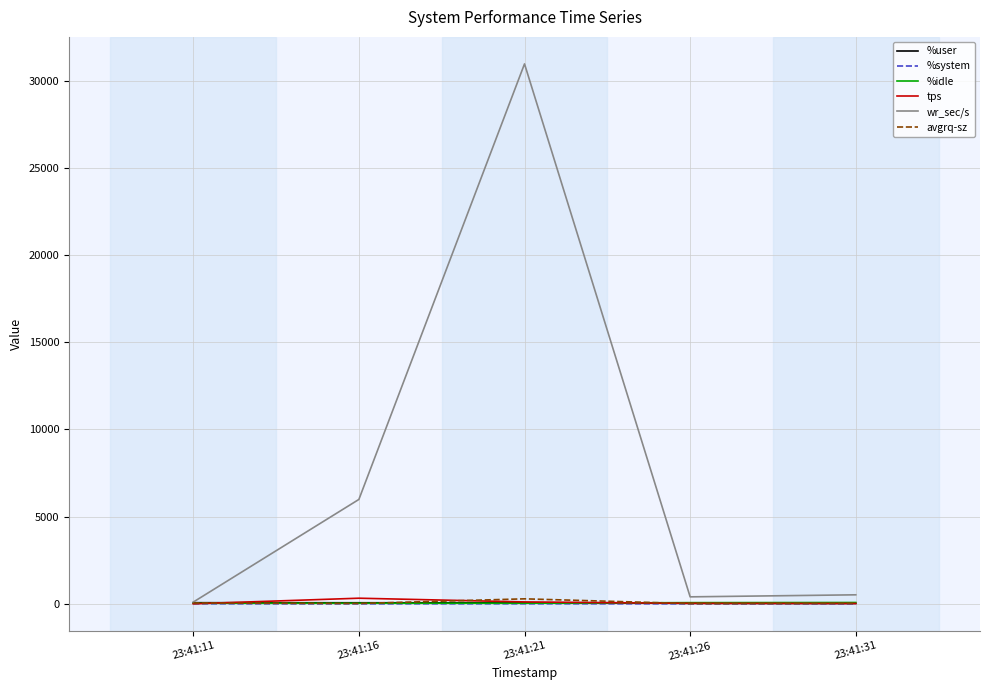

Which series has the largest total across all categories?

wr_sec/s